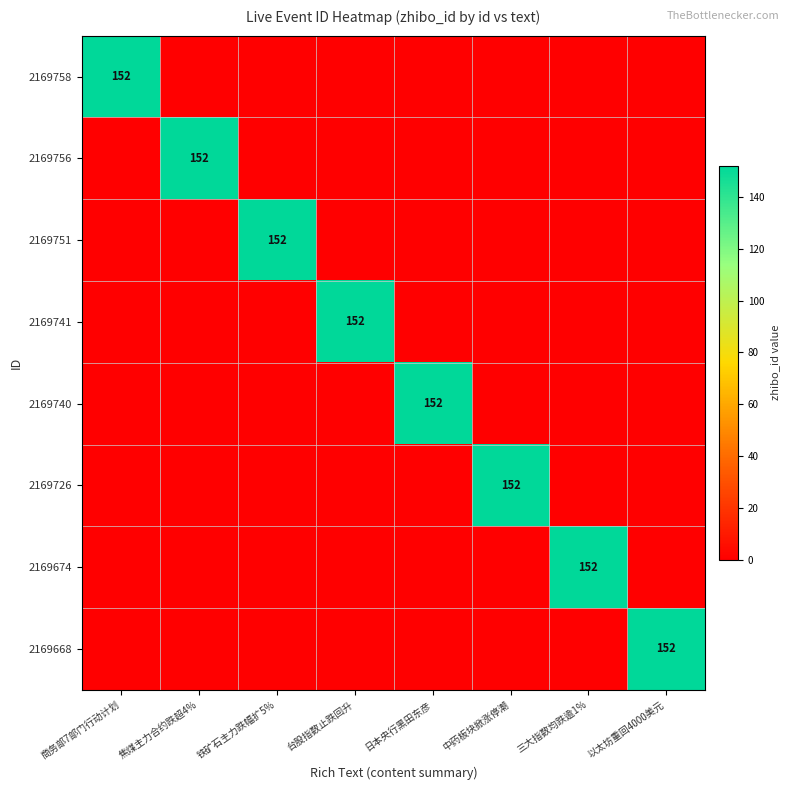

The value of 2169740 at 日本央行黑田东彦 is 152. True or false?

True